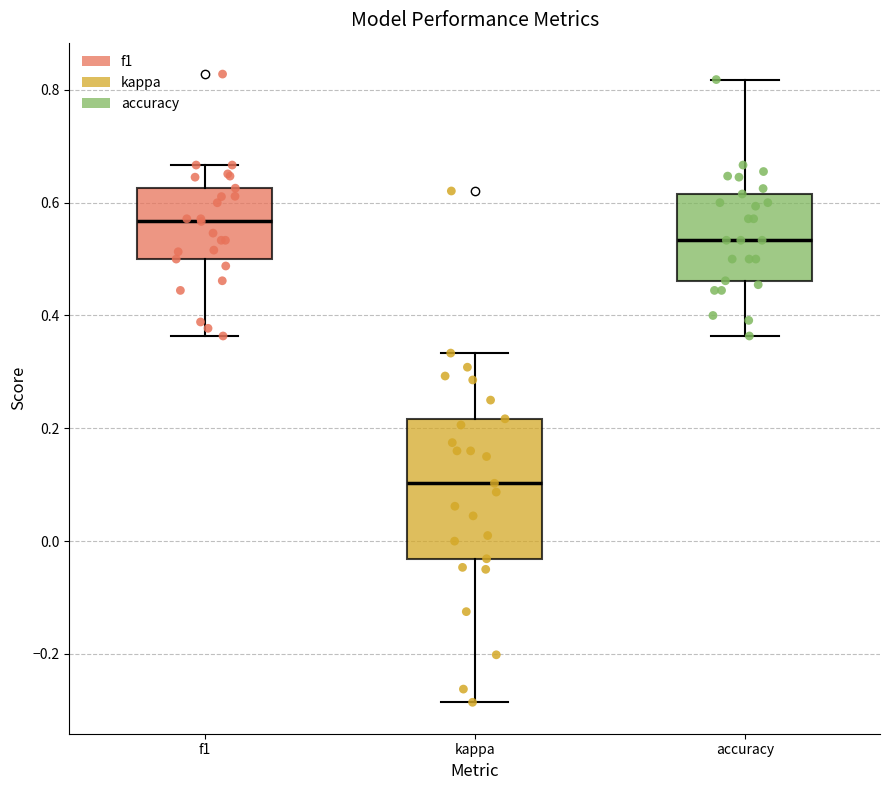

Reading left to right, read every box against the y-axis: the position of its median line, the range the box covers, and the ends of its whiskers. The values are not printed on the chart, so give them approximately, as read against the axis.

f1: median 0.56, box 0.50 to 0.62, whiskers 0.36 to 0.66
kappa: median 0.10, box -0.04 to 0.22, whiskers -0.28 to 0.34
accuracy: median 0.54, box 0.46 to 0.62, whiskers 0.36 to 0.82